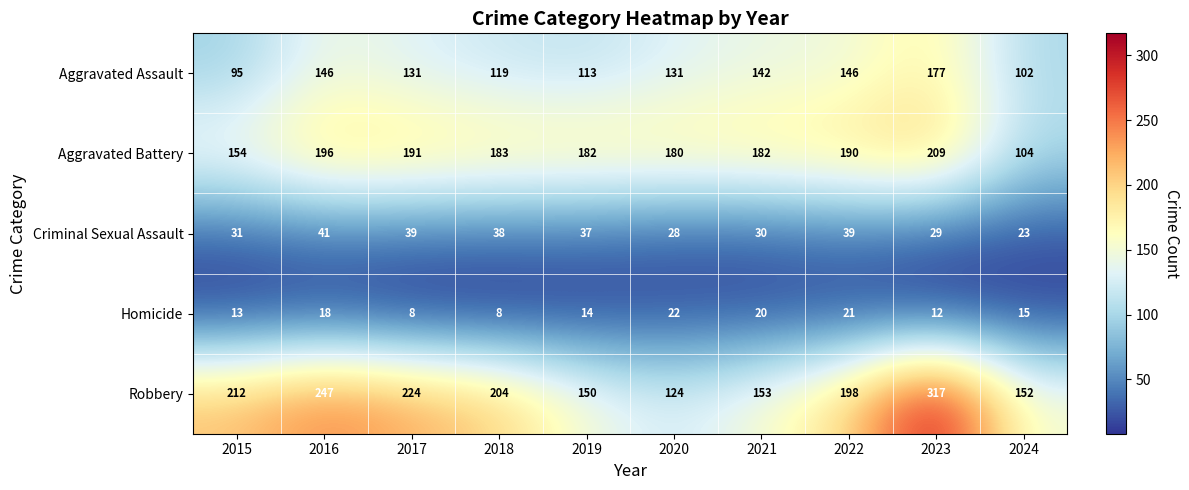

Which series has the widest spread of values?

Robbery